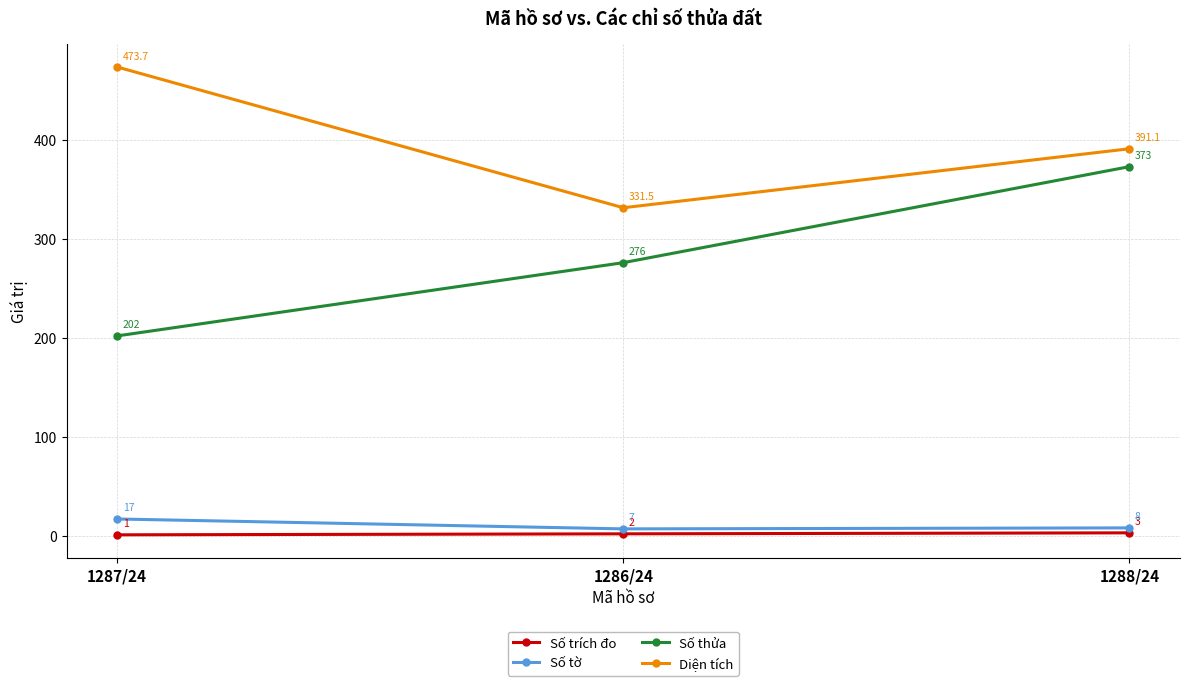

What is the label of the 2nd point from the right?

1286/24